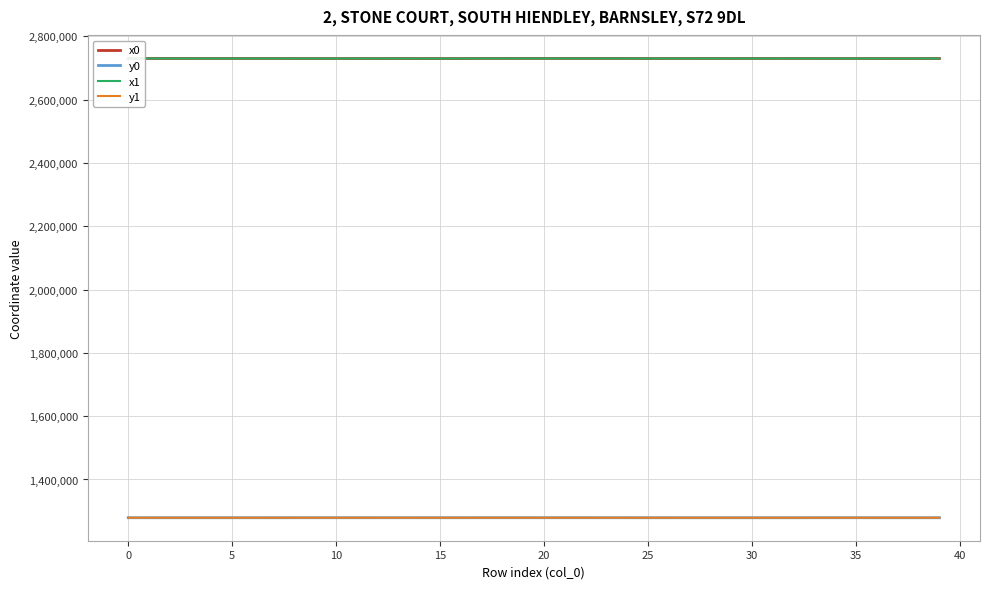

True or false: y1 and x1 intersect in this chart.

False